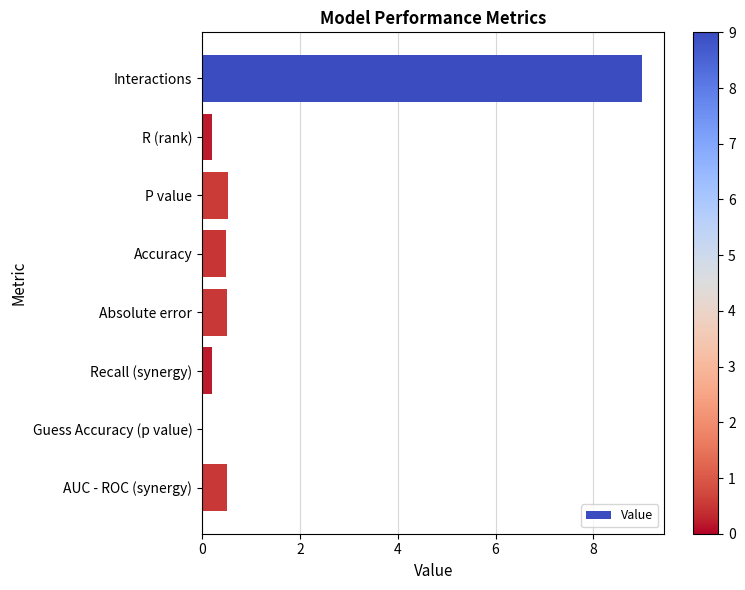

How many series are shown in this chart?

1